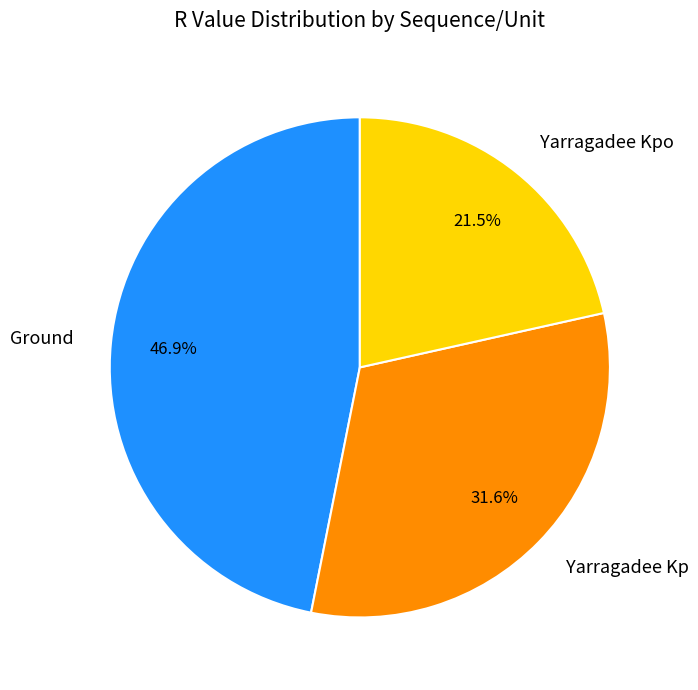

How many slices are in this pie chart?

3